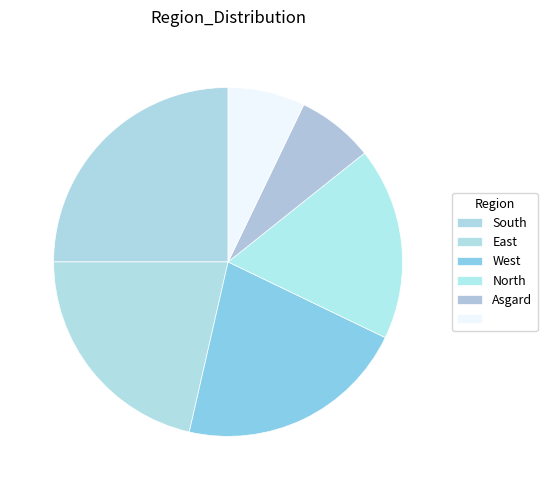

Which category has the smallest portion of the pie?

Asgard